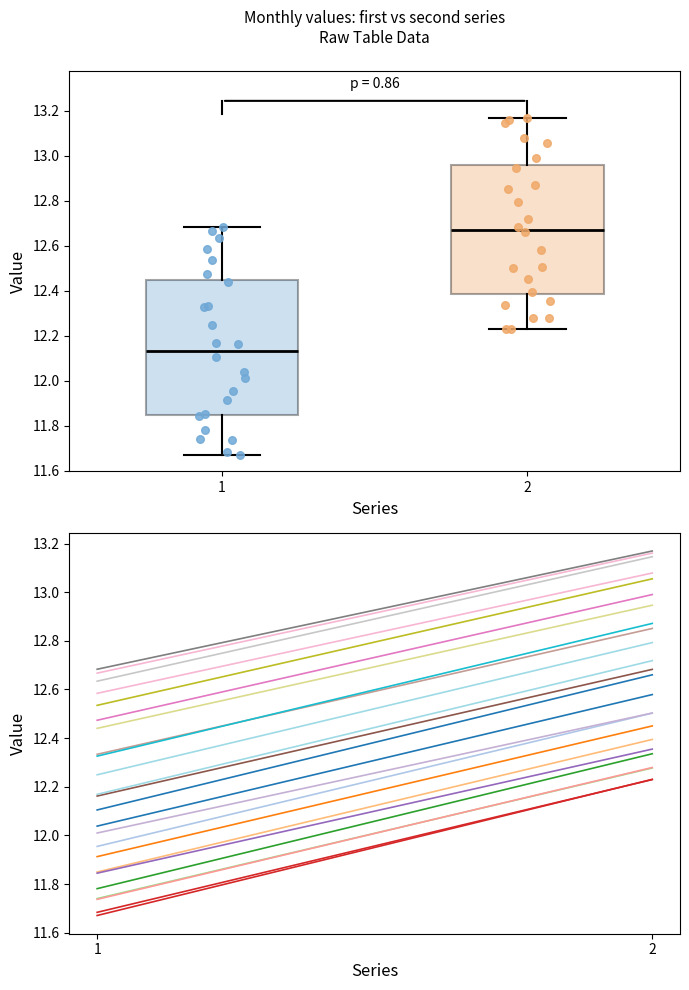

Where does the median line of the box at x = 1 sit on the y-axis? The values are not printed on the chart, so give them approximately, as read against the axis.

12.14